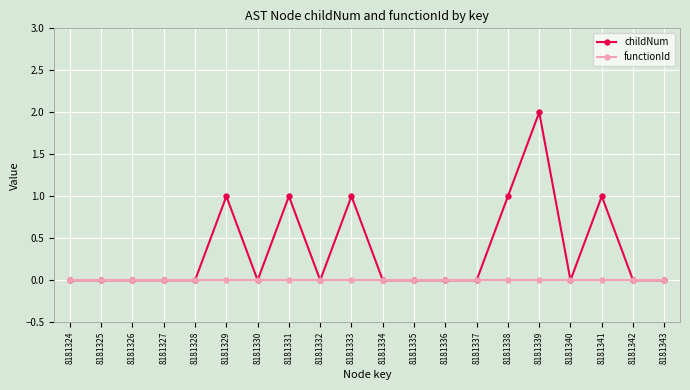

Which series has the widest spread of values?

childNum